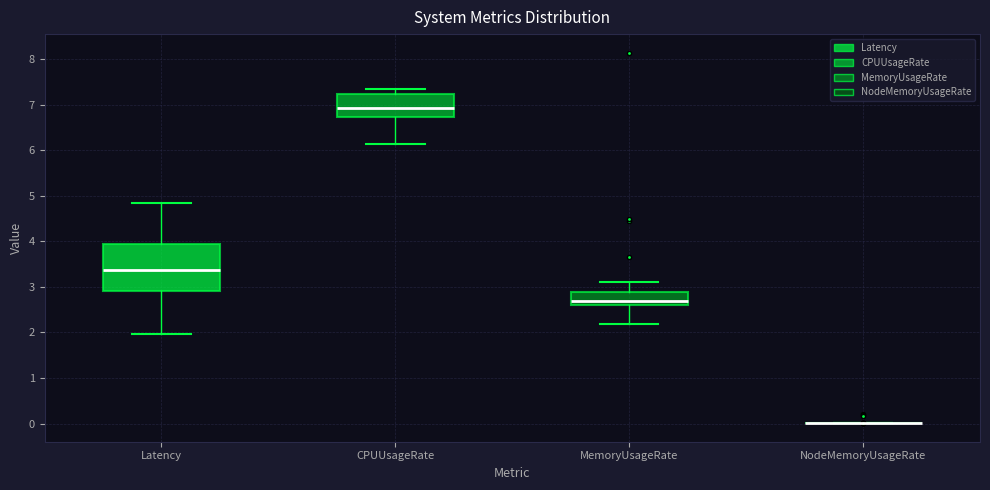

Reading left to right, read every box against the y-axis: the position of its median line, the range the box covers, and the ends of its whiskers. The values are not printed on the chart, so give them approximately, as read against the axis.

Latency: median 3.4, box 2.9 to 3.9, whiskers 2.0 to 4.8
CPUUsageRate: median 6.9, box 6.7 to 7.2, whiskers 6.1 to 7.3
MemoryUsageRate: median 2.7, box 2.6 to 2.9, whiskers 2.2 to 3.1
NodeMemoryUsageRate: box collapsed to a line at 0.0, whiskers 0.0 to 0.0